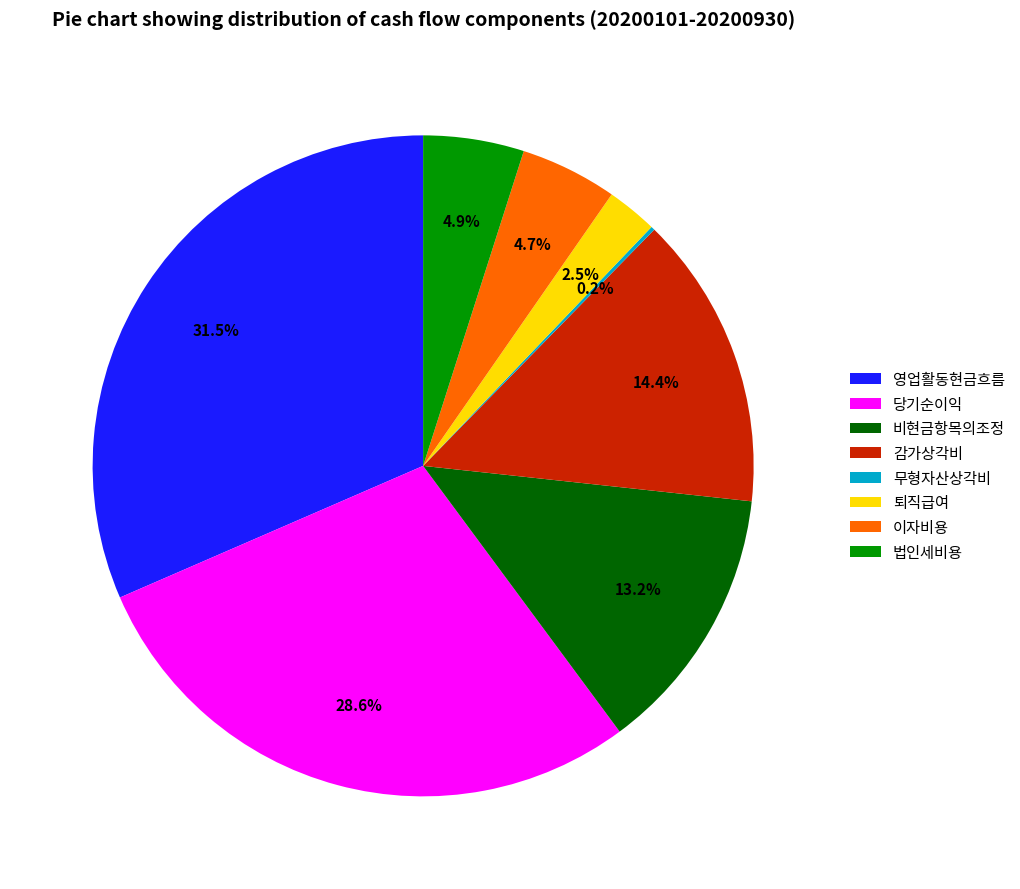

Is 퇴직급여 the majority of the pie?

No